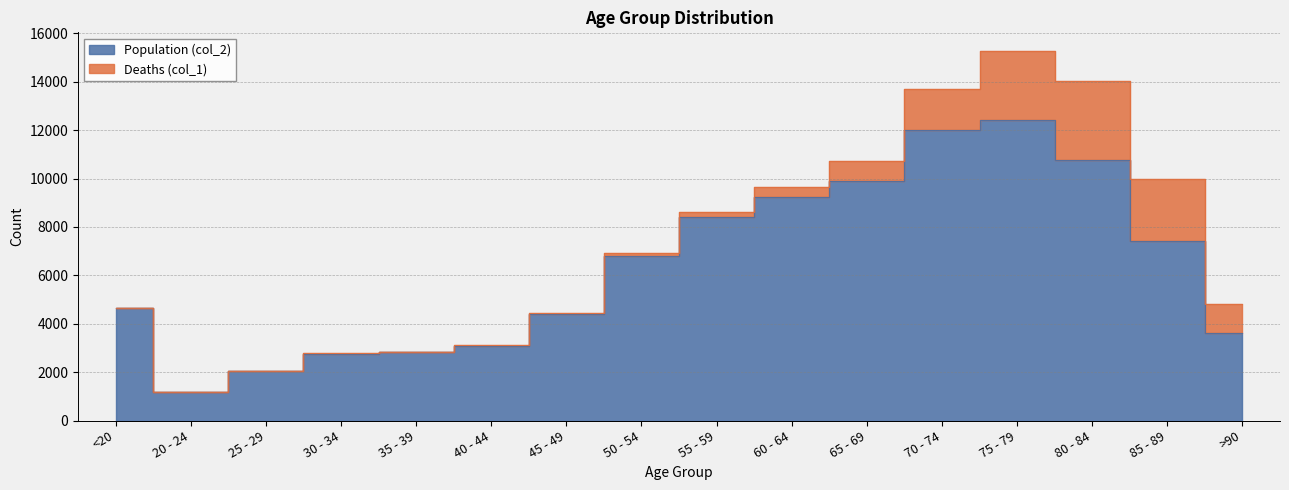

Which has a higher value, 60 - 64 or 70 - 74?

70 - 74